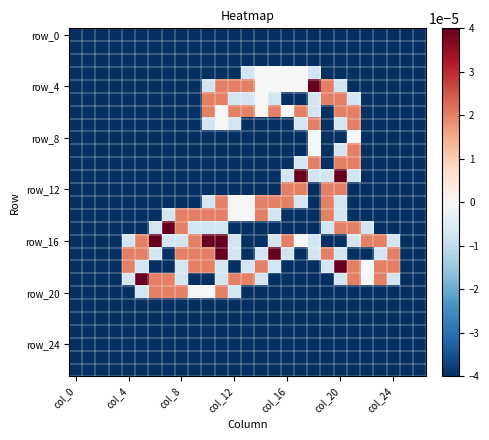

Which series has the largest total across all categories?

row_16